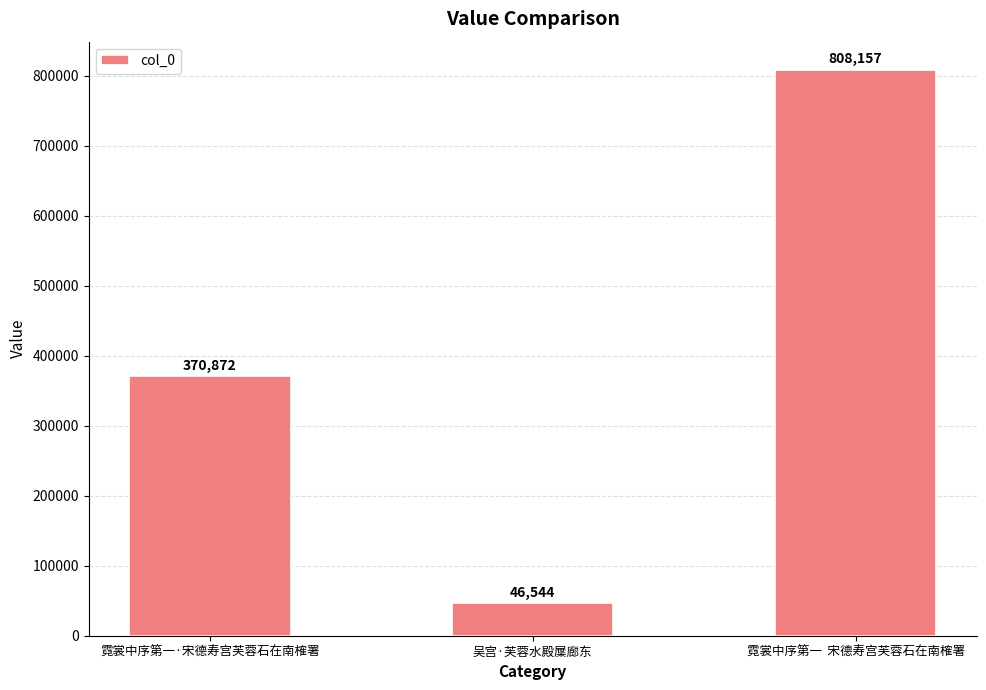

How many categories are shown in the chart?

3